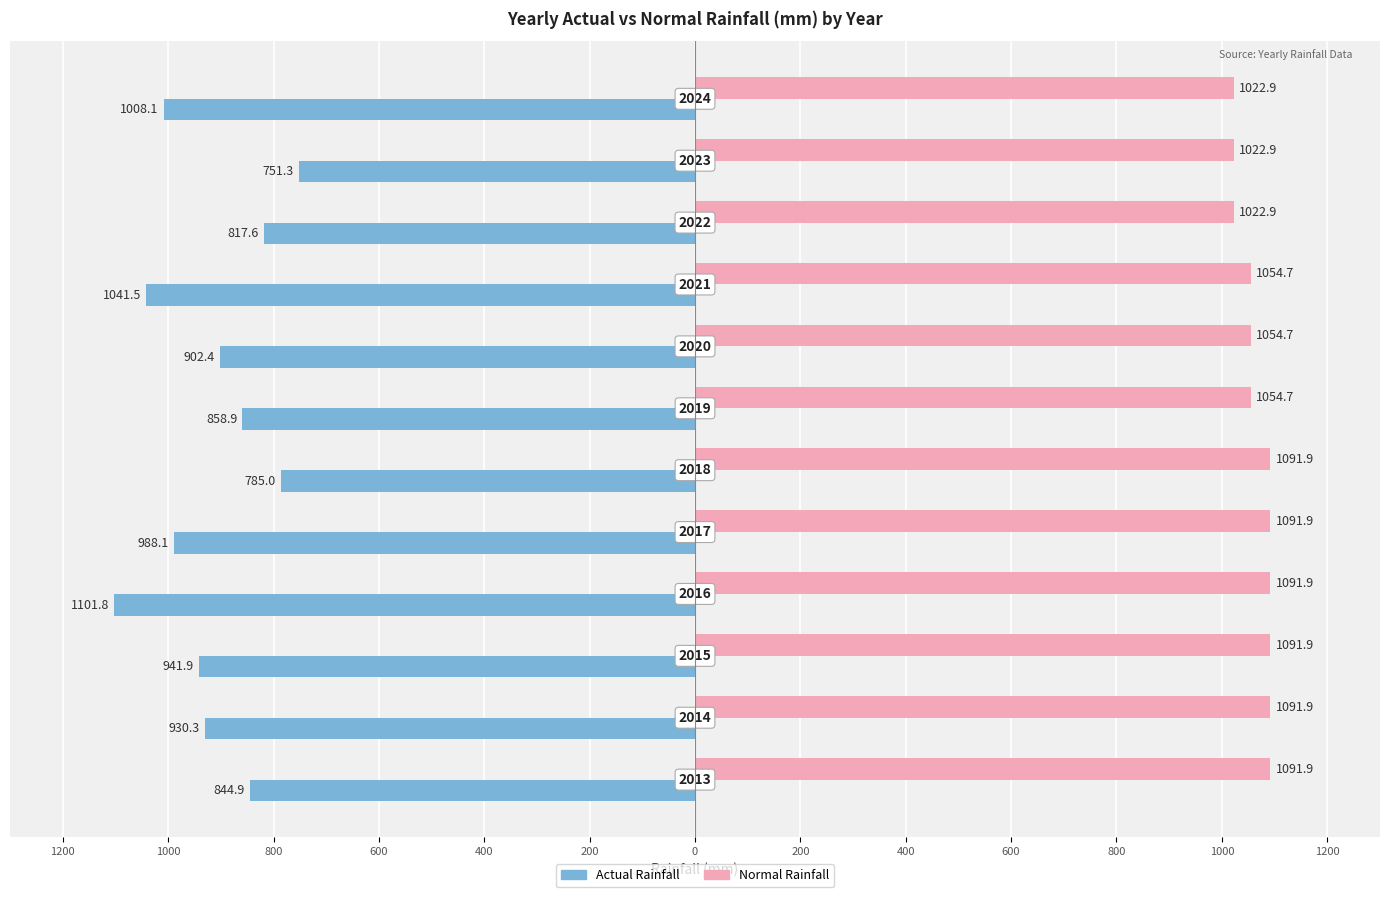

Reading left to right, what are all the values shown in this chart?

Actual Rainfall: -844.9	-930.3	-941.9	-1101.8	-988.1	-785.0	-858.9	-902.4	-1041.5	-817.6	-751.3	-1008.1
Normal Rainfall: 1091.9	1091.9	1091.9	1091.9	1091.9	1091.9	1054.7	1054.7	1054.7	1022.9	1022.9	1022.9